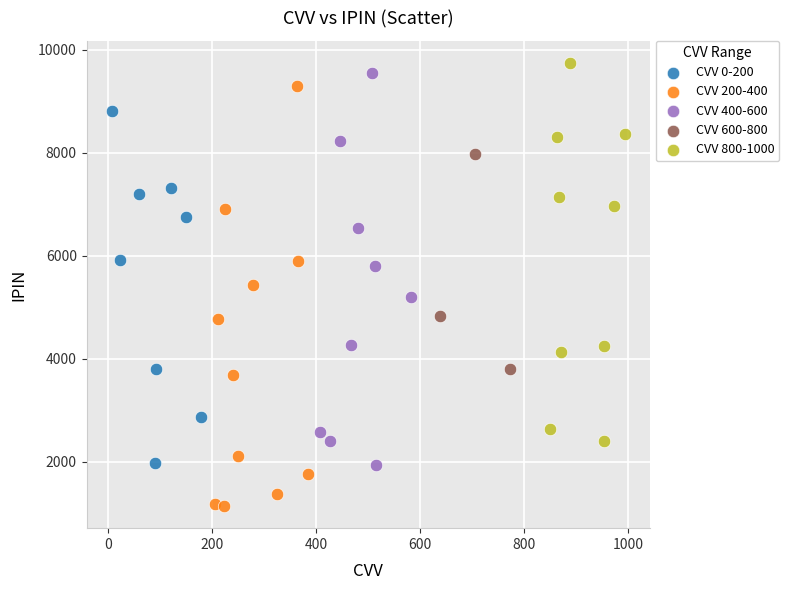

What are all the series names shown in the legend?

CVV 0-200, CVV 200-400, CVV 400-600, CVV 600-800, CVV 800-1000